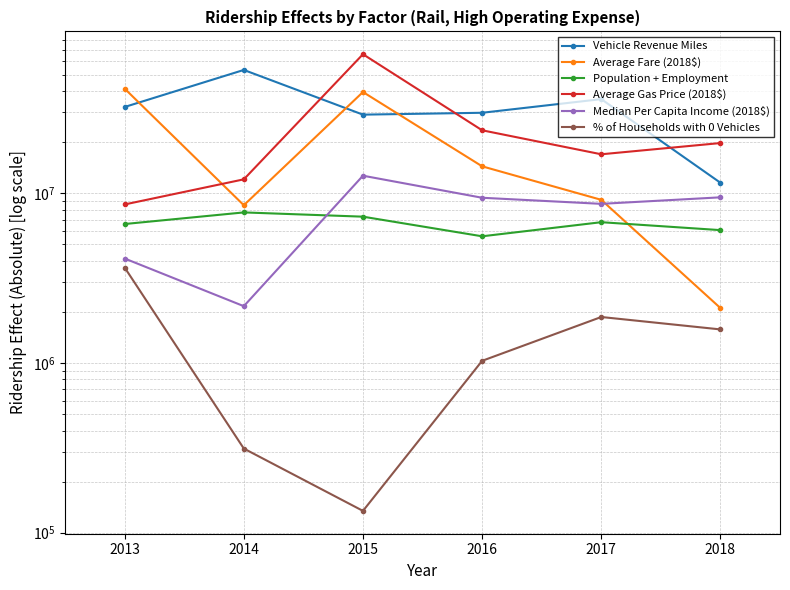

Where is the first local maximum for Median Per Capita Income (2018$)?

2015